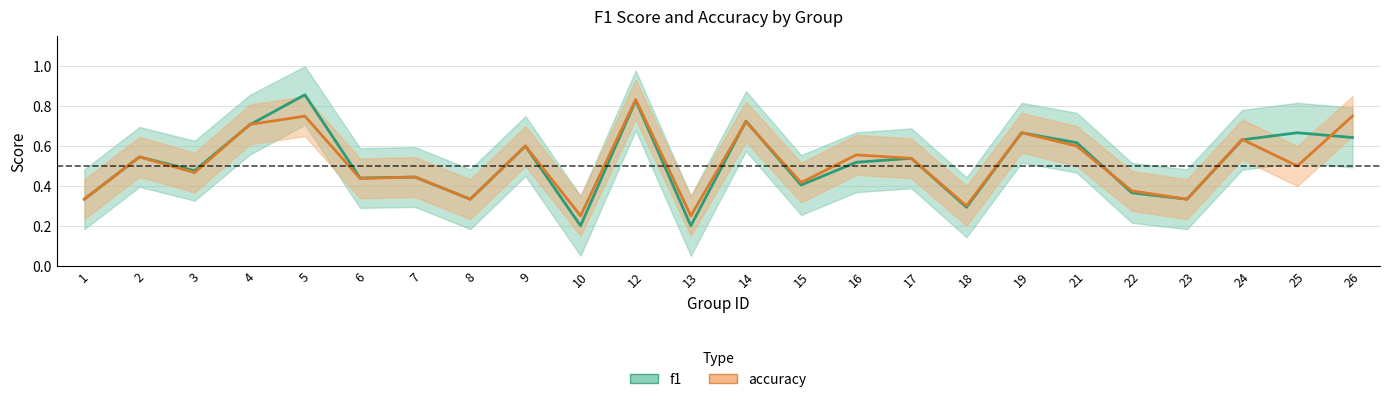

List the series in order of their peak value, lowest first.

accuracy, f1